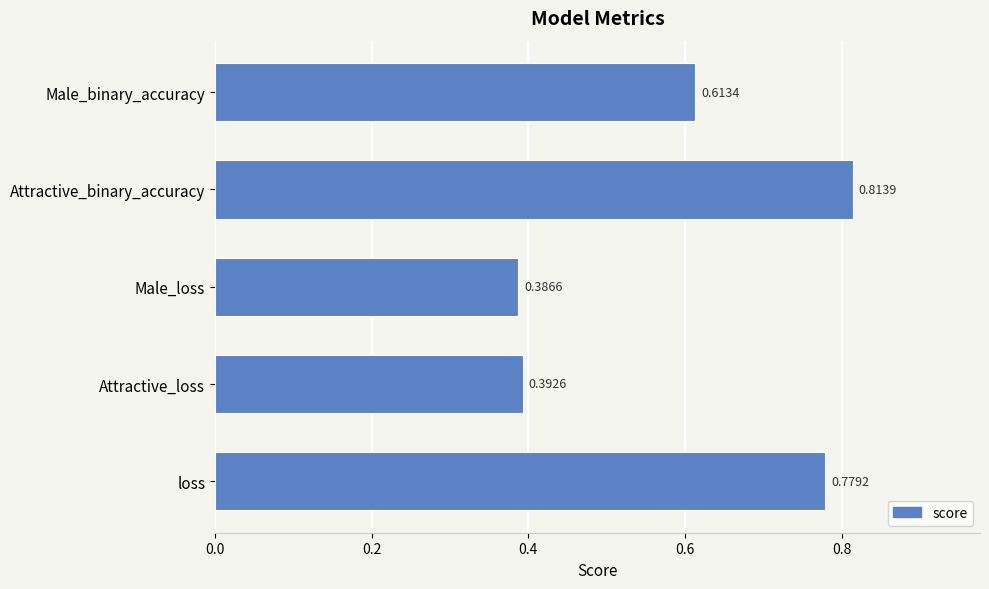

Which category has the highest value across all series?

Attractive_binary_accuracy